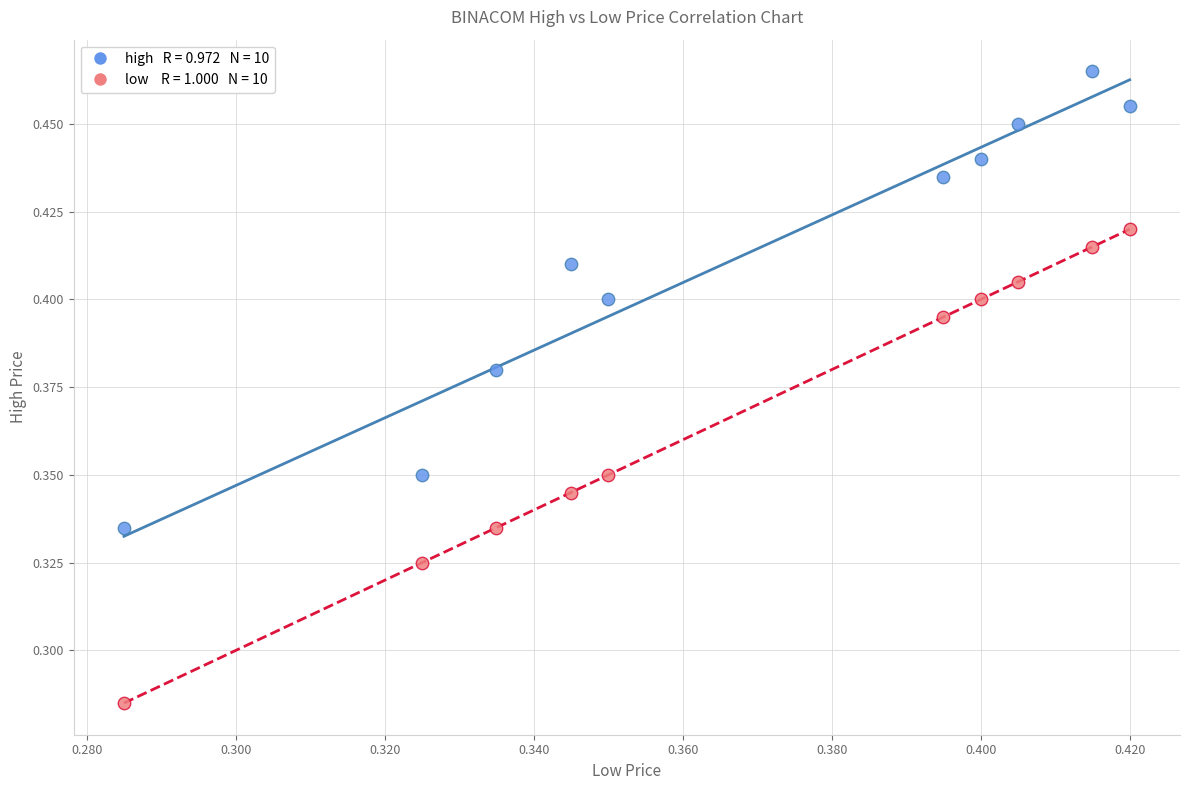

Count the number of points in this scatter plot.

20